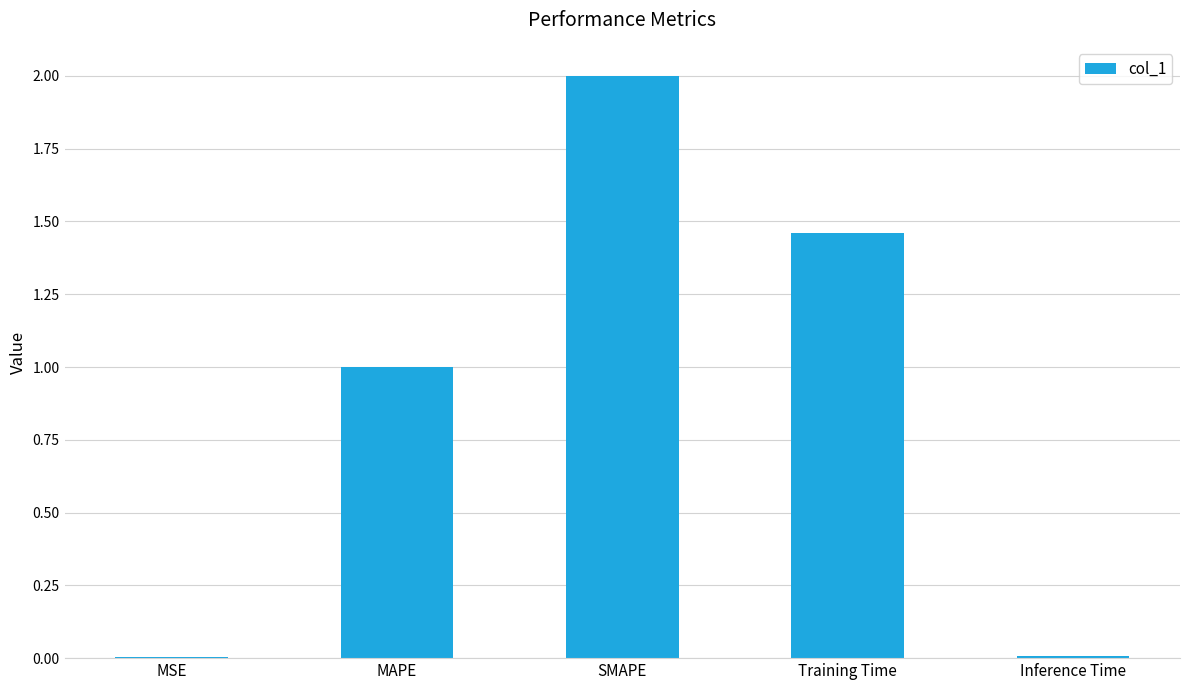

Does the chart contain stacked bars?

No